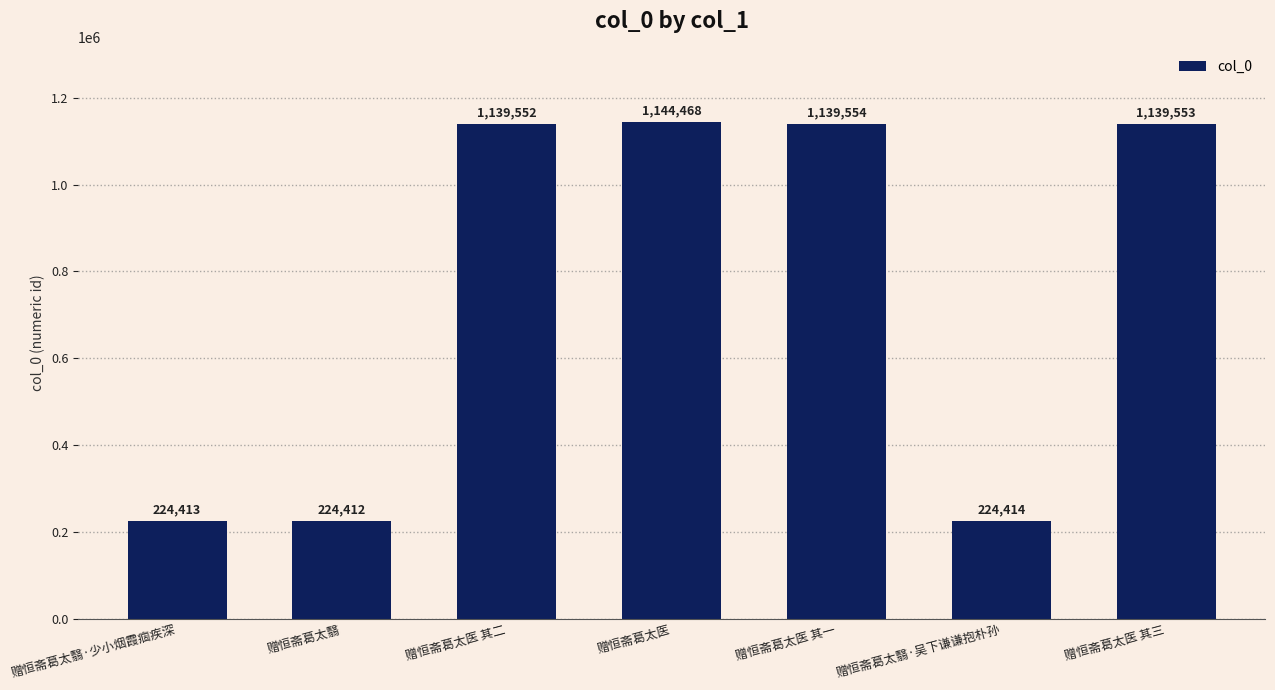

Reading left to right, transcribe all the data shown in this chart.

224413	224412	1139552	1144468	1139554	224414	1139553